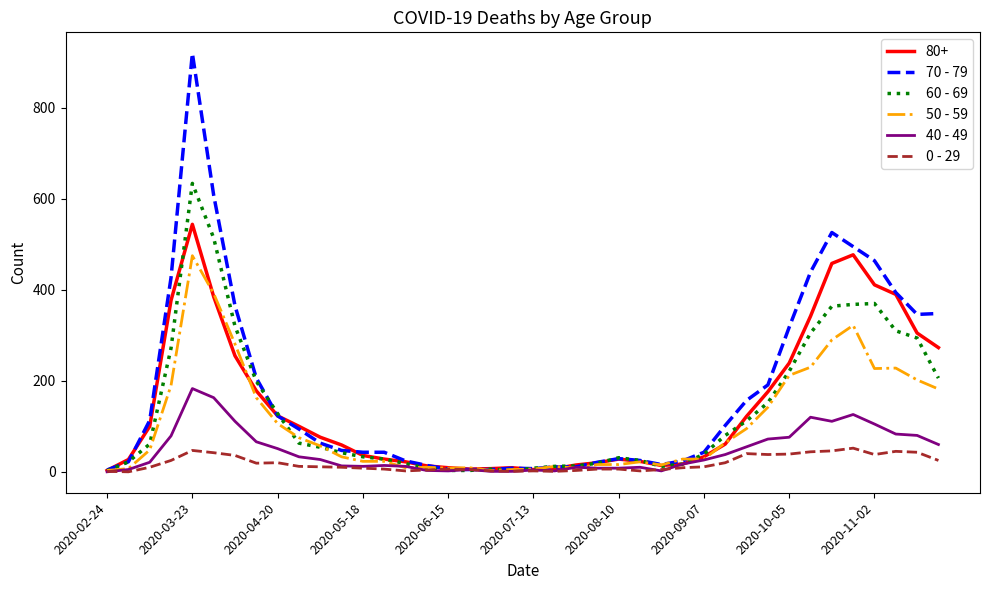

List the series in order of their peak value, highest first.

70 - 79, 60 - 69, 80+, 50 - 59, 40 - 49, 0 - 29